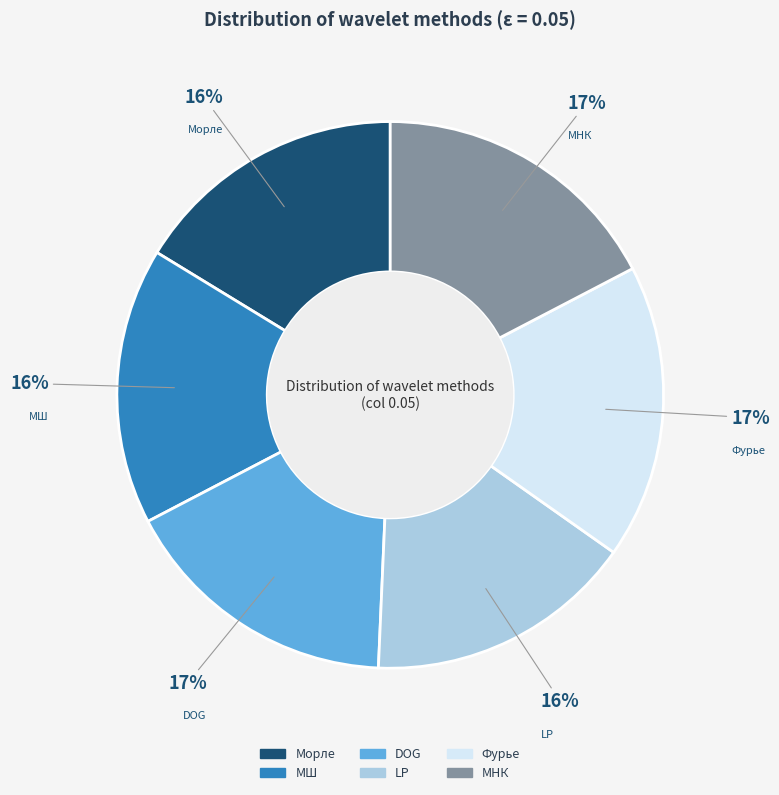

Between МШ and МНК, which is larger?

МНК